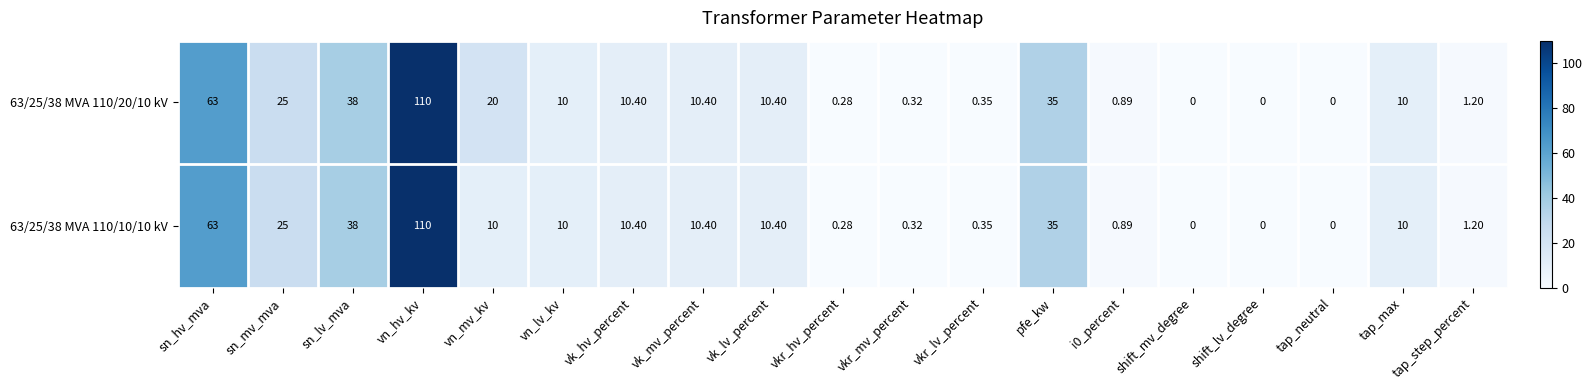

List the series in order of their overall mean, highest first.

63/25/38 MVA 110/20/10 kV, 63/25/38 MVA 110/10/10 kV